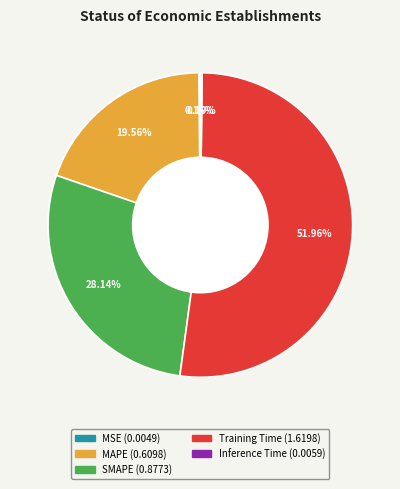

What percentage is the Training Time slice, to the nearest percent?

52%